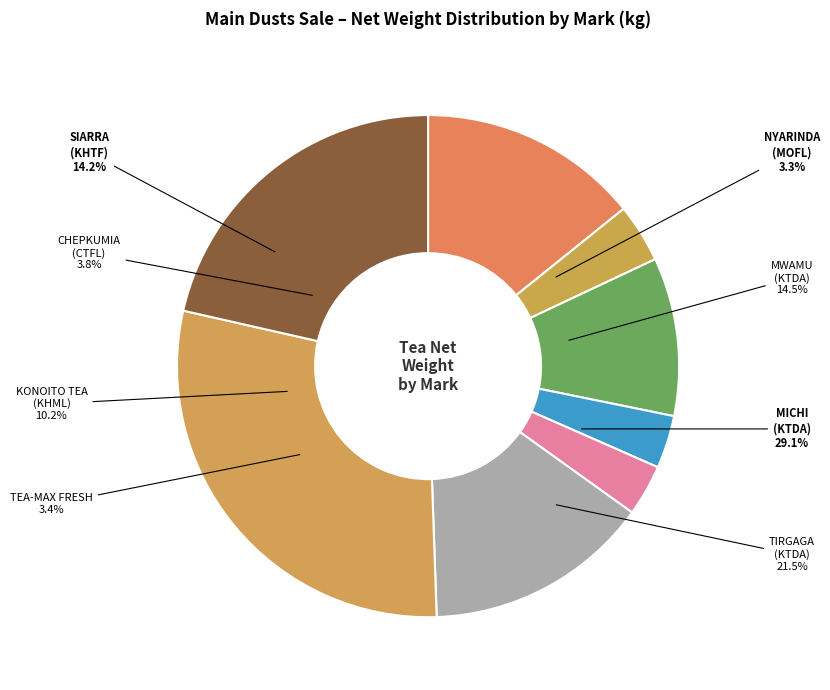

What percentage is the NYARINDA slice, to the nearest percent?

3%